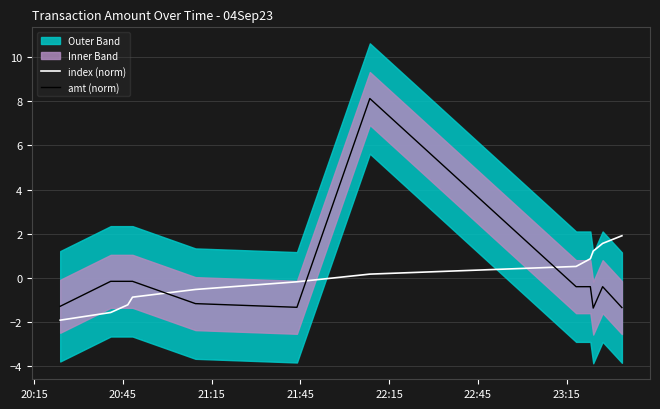

How many times do index (norm) and amt (norm) cross each other?

3